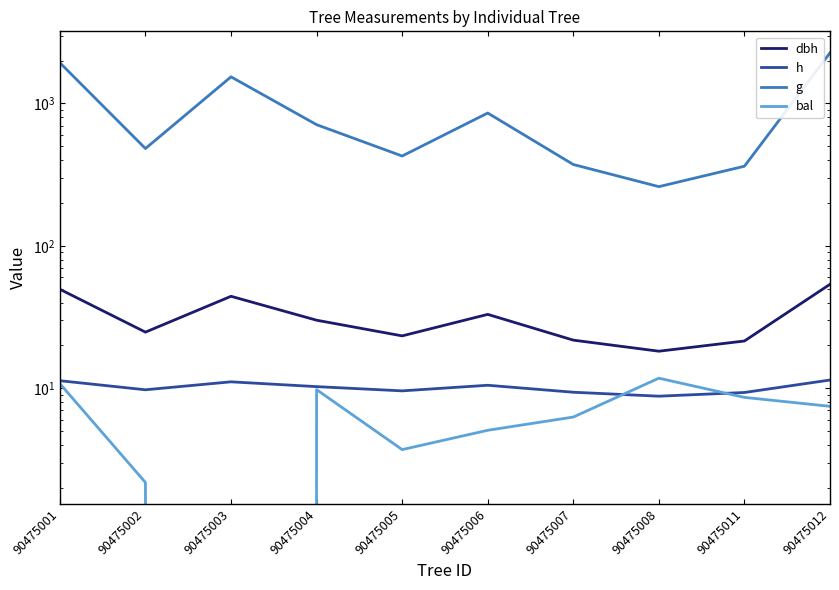

What is the average value of the g series?

920.8